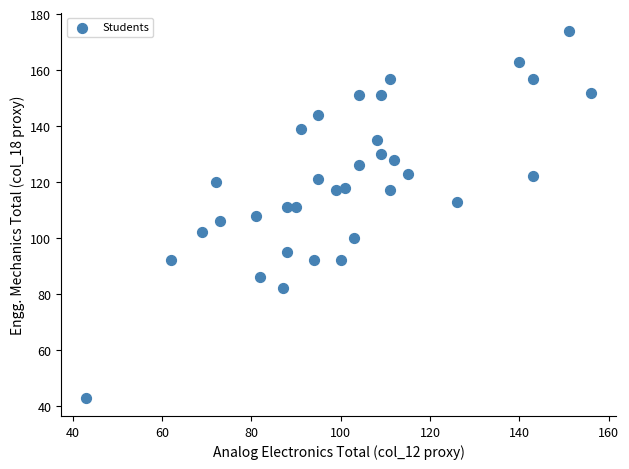

What is the range of Y values (max minus min)?

131